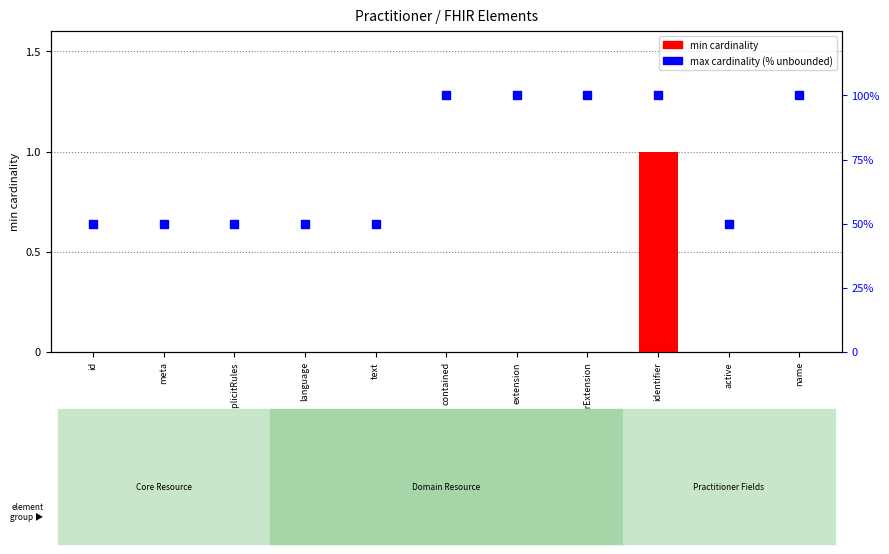

Which series contains the highest Y value?

max cardinality (% unbounded)